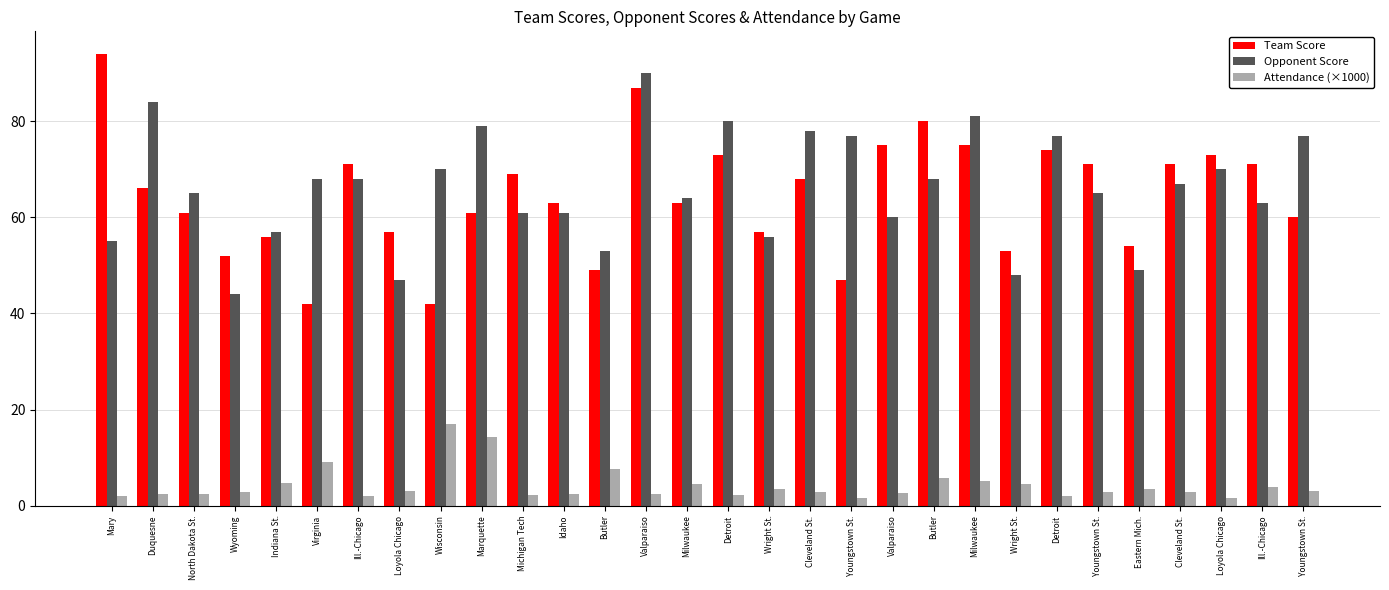

How many series are shown in this chart?

3